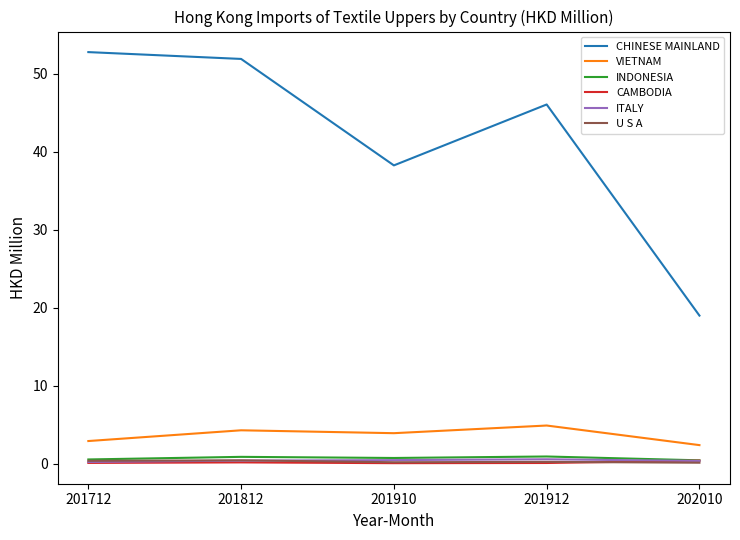

Is this an area chart (filled region under the line)?

No